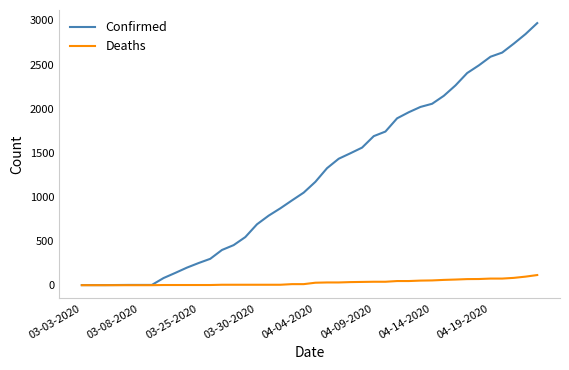

What is the greatest value displayed?

2970